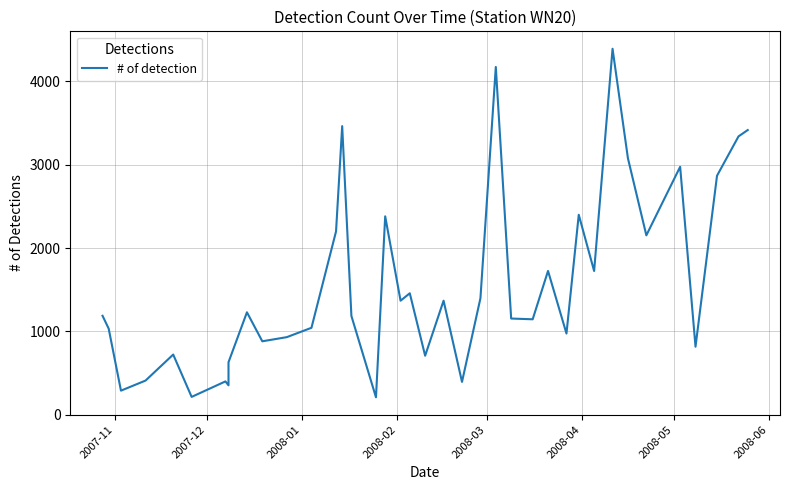

Does the chart have visible grid lines?

Yes